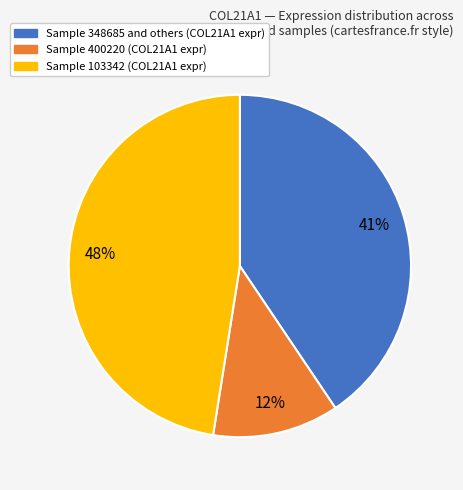

To the nearest percent, what is the difference between the largest and smallest slice percentages?

36%